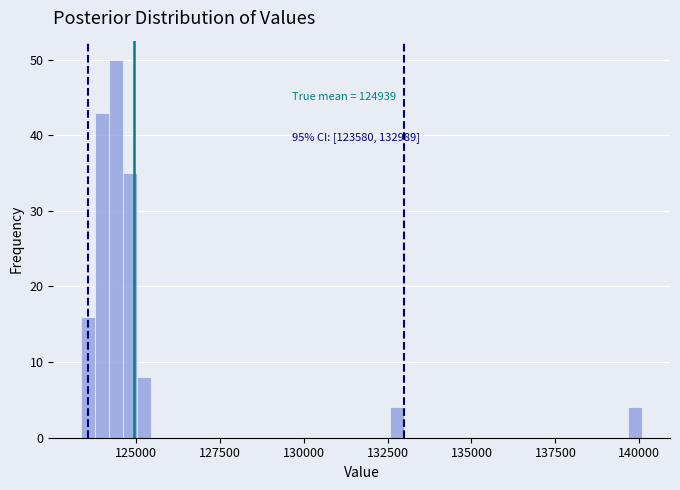

Read against the x-axis, roughly where is the centre of the tallest bar?

124500